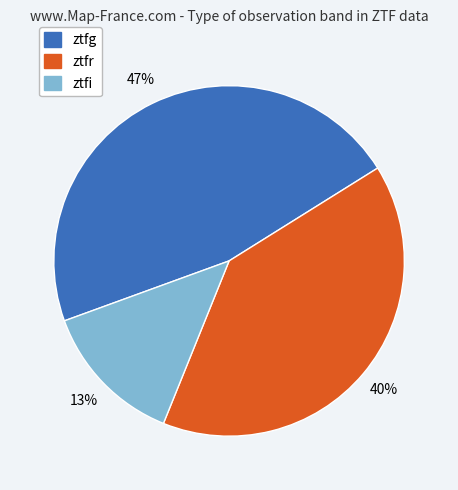

What is the largest slice in the pie chart?

ztfg